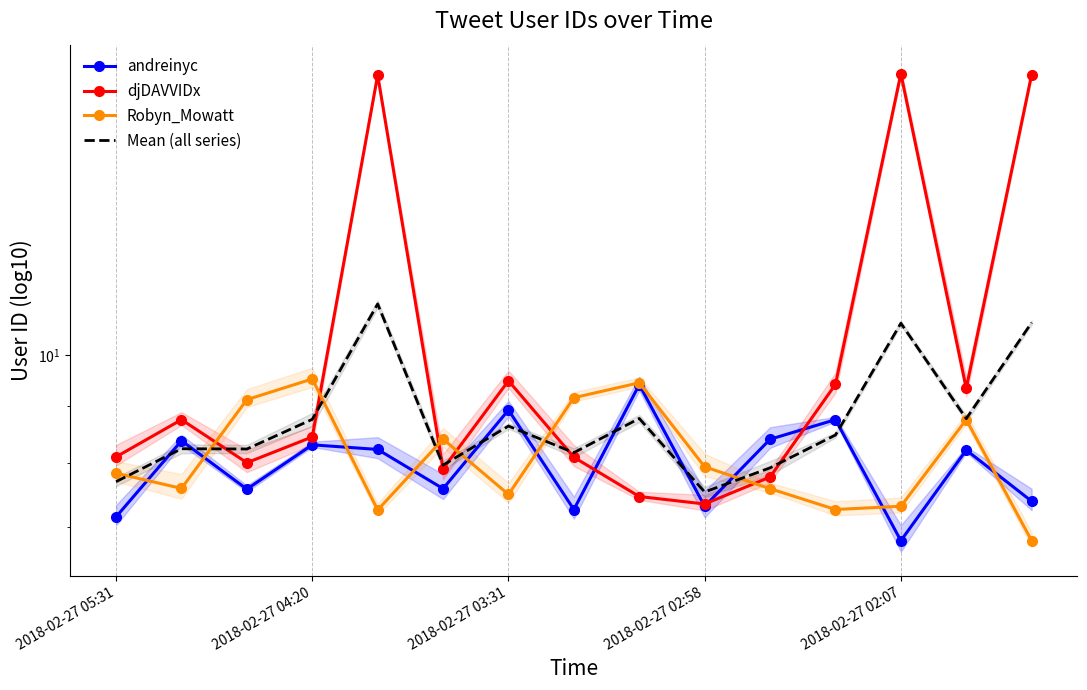

Which series changed the most between 11 and 14?

djDAVVIDx